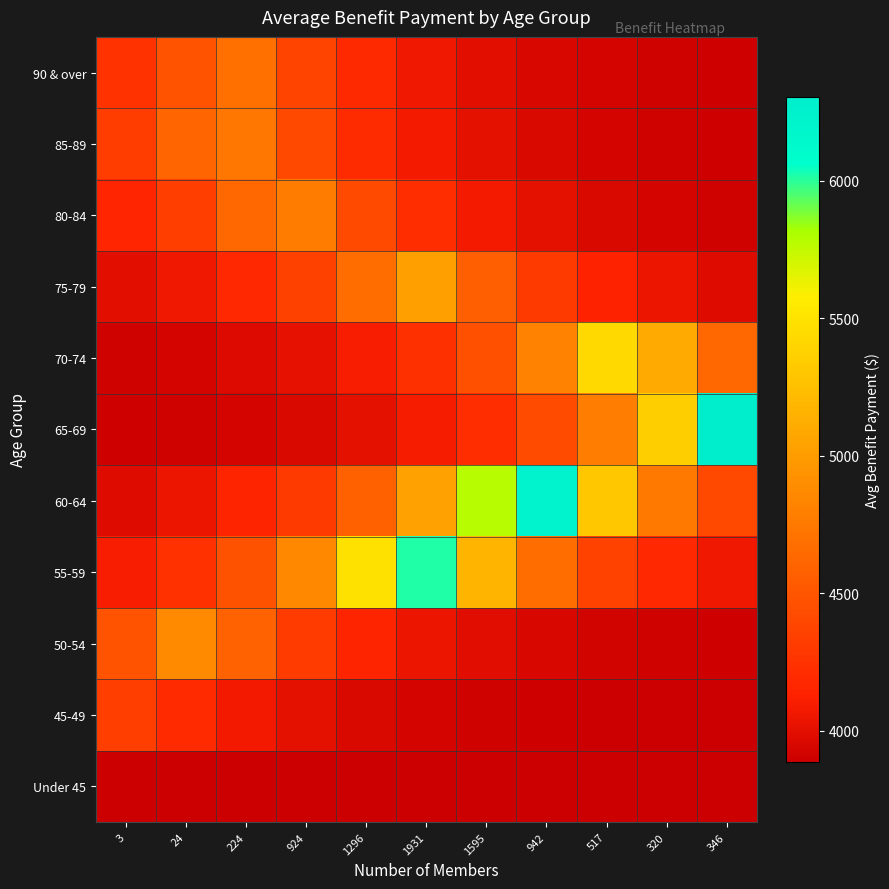

What is the difference between the highest and lowest values at 3?

600.9